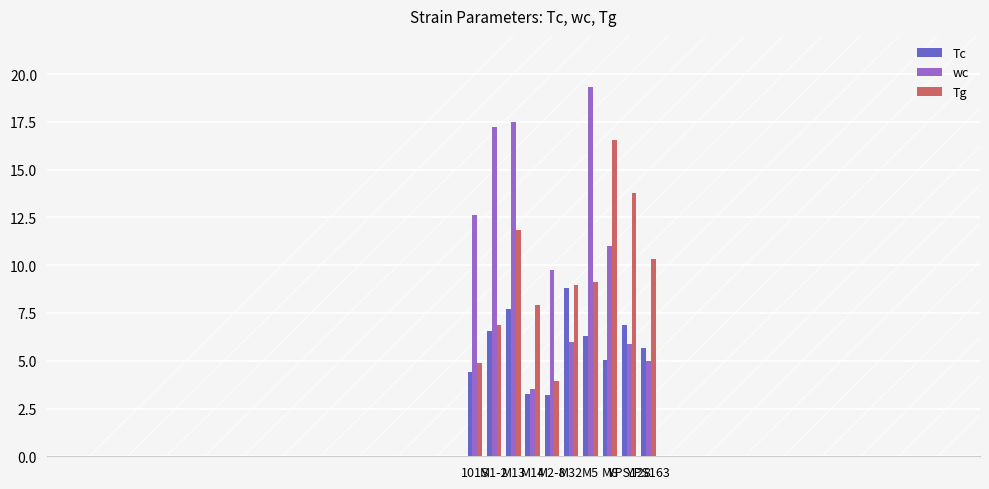

How many bars are there in total?

30